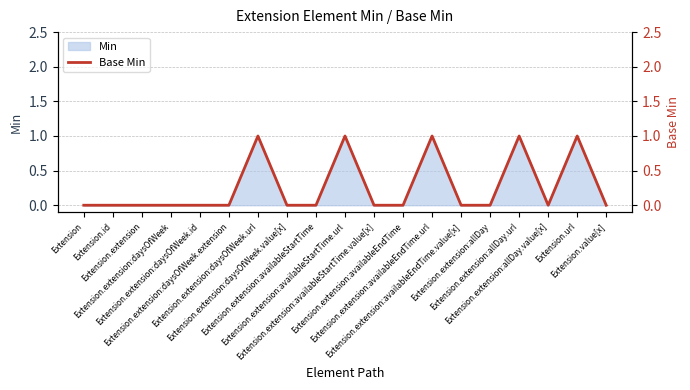

Is it true that the value at Extension.extension:daysOfWeek.url is 1?

False